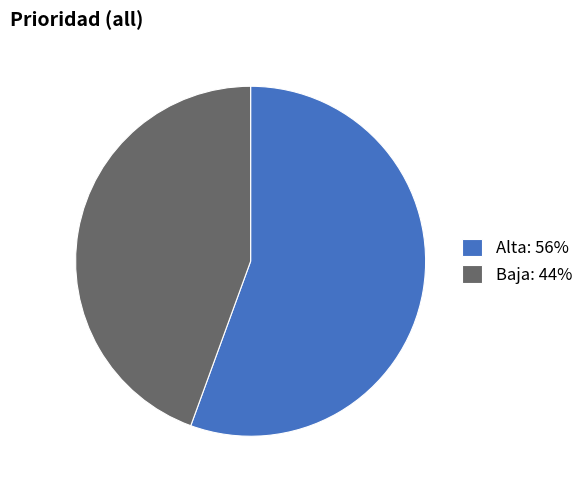

Do Alta and Baja together represent more than half of the pie?

Yes